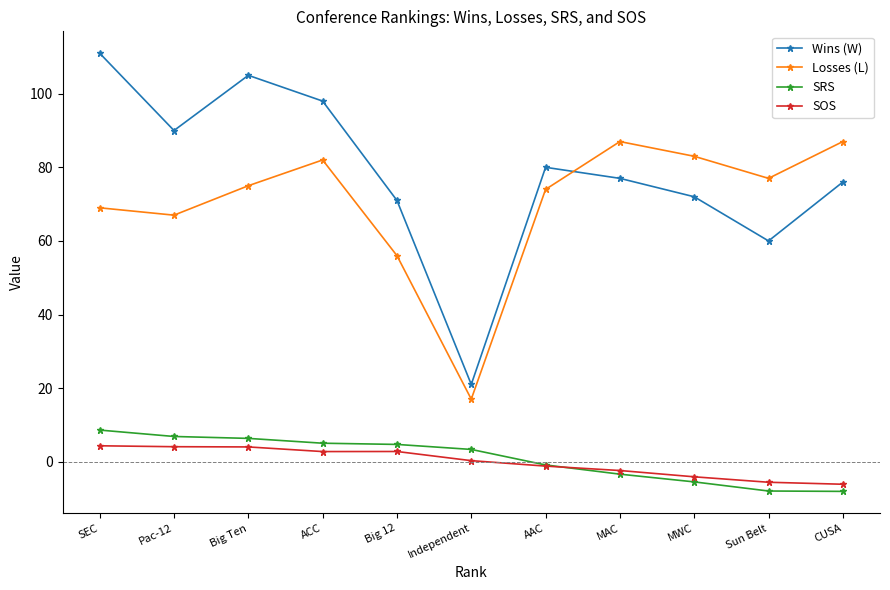

At which label does SOS first exceed 0?

SEC